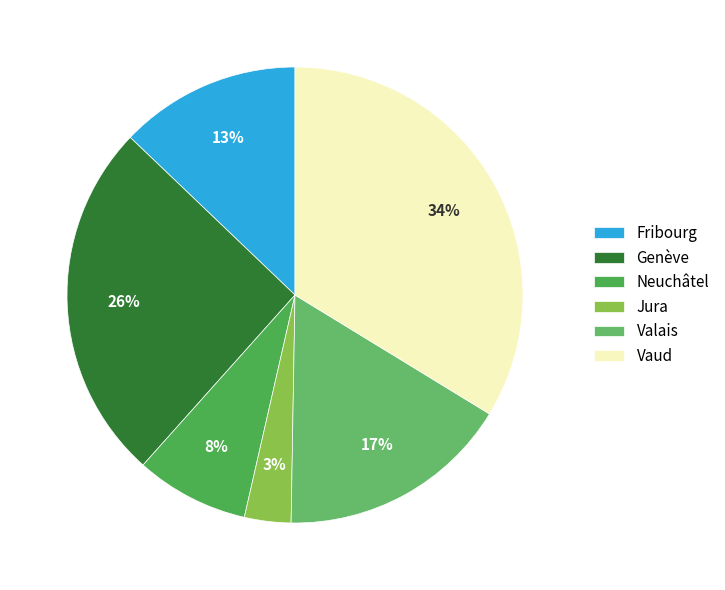

Which category has the biggest portion of the pie?

Vaud